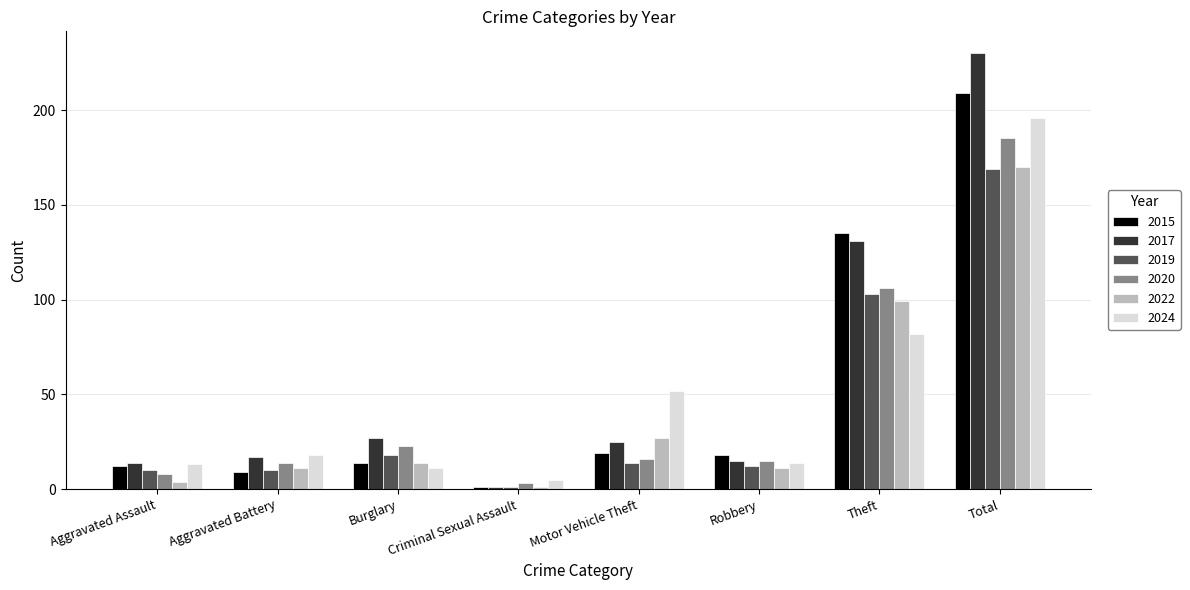

Reading right to left, what are all the values shown in this chart?

2015: Total=209	Theft=135	Robbery=18	Motor Vehicle Theft=19	Criminal Sexual Assault=1	Burglary=14	Aggravated Battery=9	Aggravated Assault=12
2017: Total=230	Theft=131	Robbery=15	Motor Vehicle Theft=25	Criminal Sexual Assault=1	Burglary=27	Aggravated Battery=17	Aggravated Assault=14
2019: Total=169	Theft=103	Robbery=12	Motor Vehicle Theft=14	Criminal Sexual Assault=1	Burglary=18	Aggravated Battery=10	Aggravated Assault=10
2020: Total=185	Theft=106	Robbery=15	Motor Vehicle Theft=16	Criminal Sexual Assault=3	Burglary=23	Aggravated Battery=14	Aggravated Assault=8
2022: Total=170	Theft=99	Robbery=11	Motor Vehicle Theft=27	Criminal Sexual Assault=1	Burglary=14	Aggravated Battery=11	Aggravated Assault=4
2024: Total=196	Theft=82	Robbery=14	Motor Vehicle Theft=52	Criminal Sexual Assault=5	Burglary=11	Aggravated Battery=18	Aggravated Assault=13